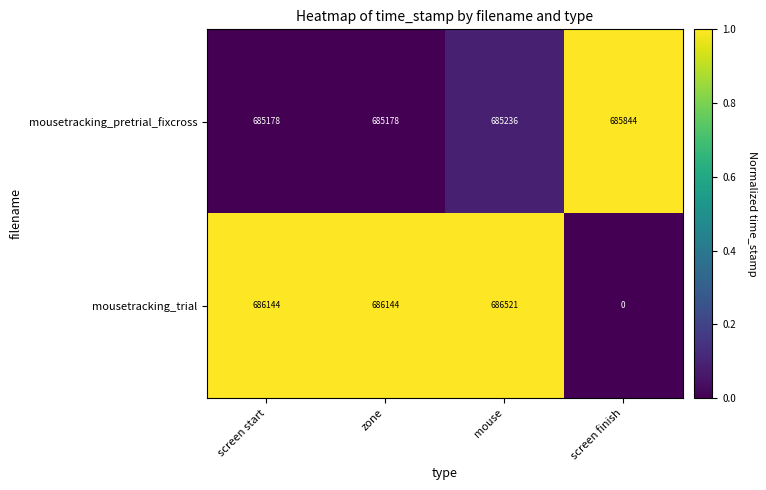

List the series in order of their overall mean, lowest first.

mousetracking_trial, mousetracking_pretrial_fixcross